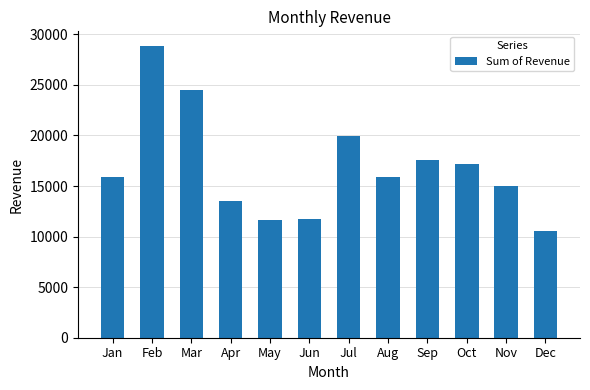

Approximately how many times larger is the value at Apr compared to Oct?

0.8